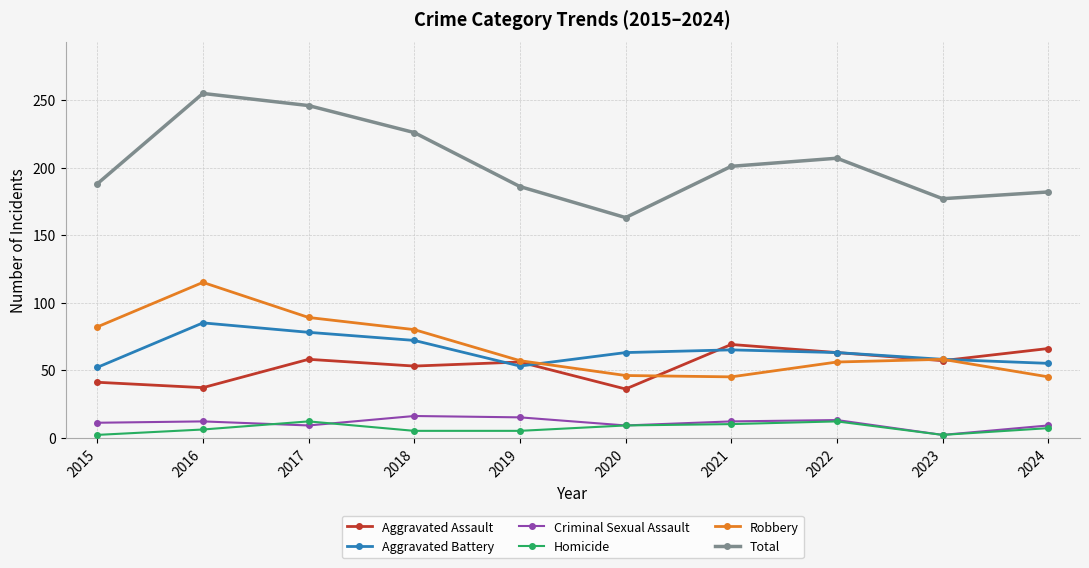

How many interior local valleys does the Criminal Sexual Assault series have?

3